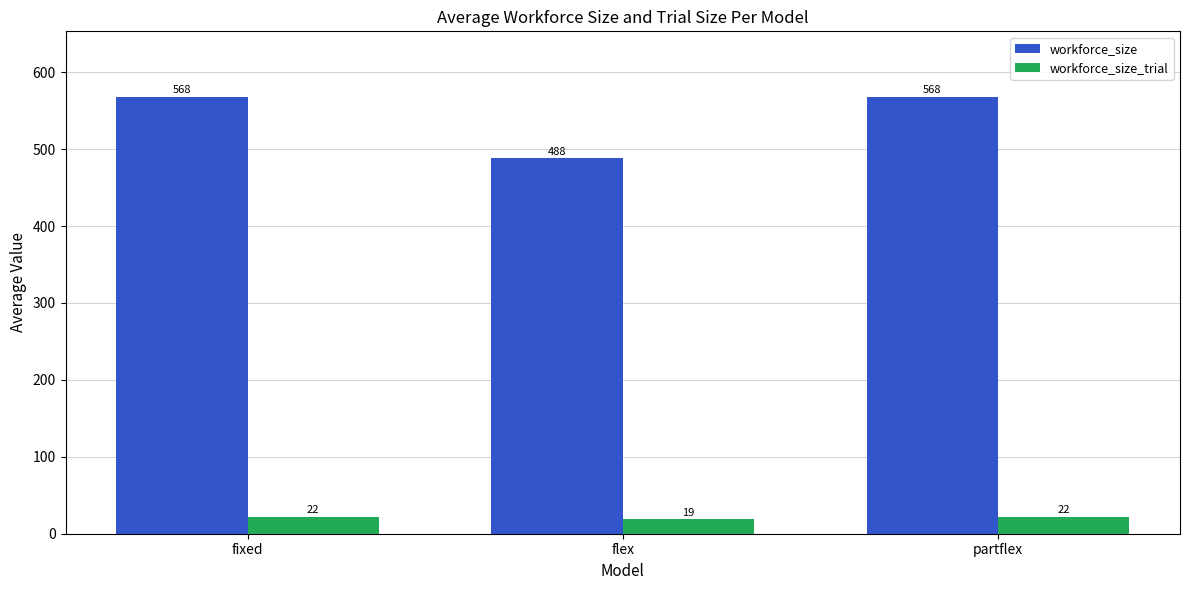

Count the number of data series in this chart.

2